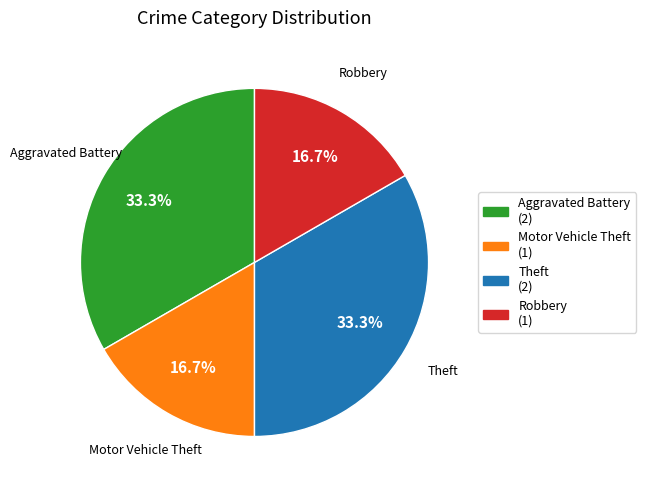

Do Motor Vehicle Theft and Robbery together represent more than half of the pie?

No